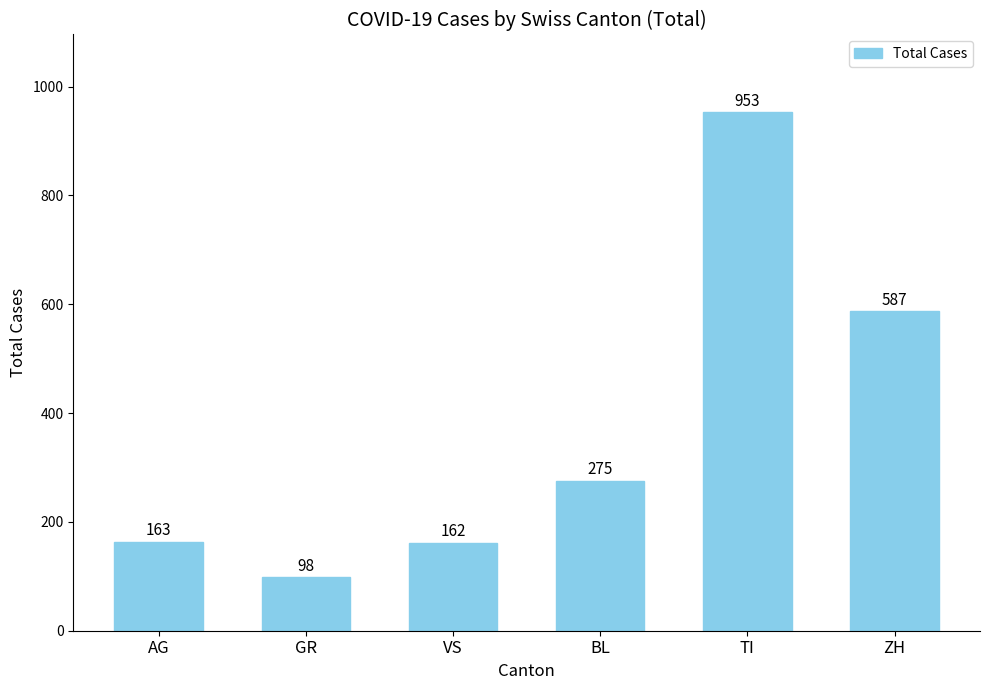

What is the ratio of the value at AG to the value at VS?

1.0